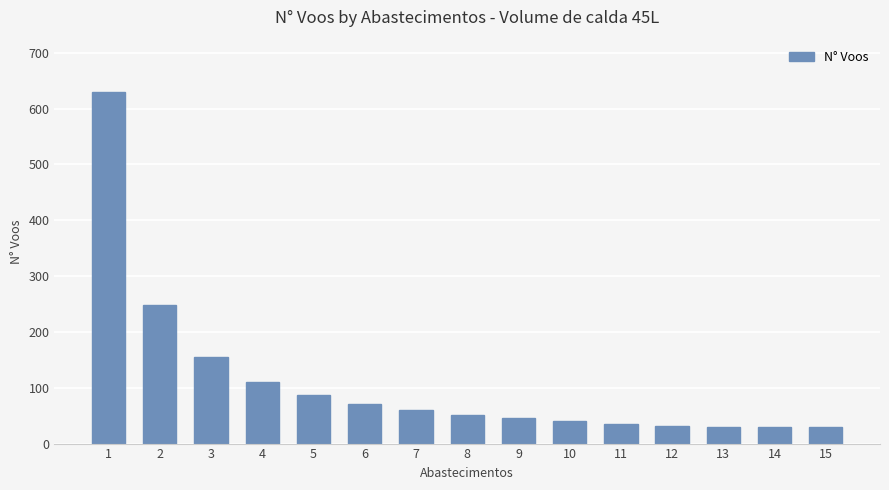

Reading left to right, transcribe all the data shown in this chart.

629	249	155	111	87	71	60	51	45	40	35	32	29	29	29